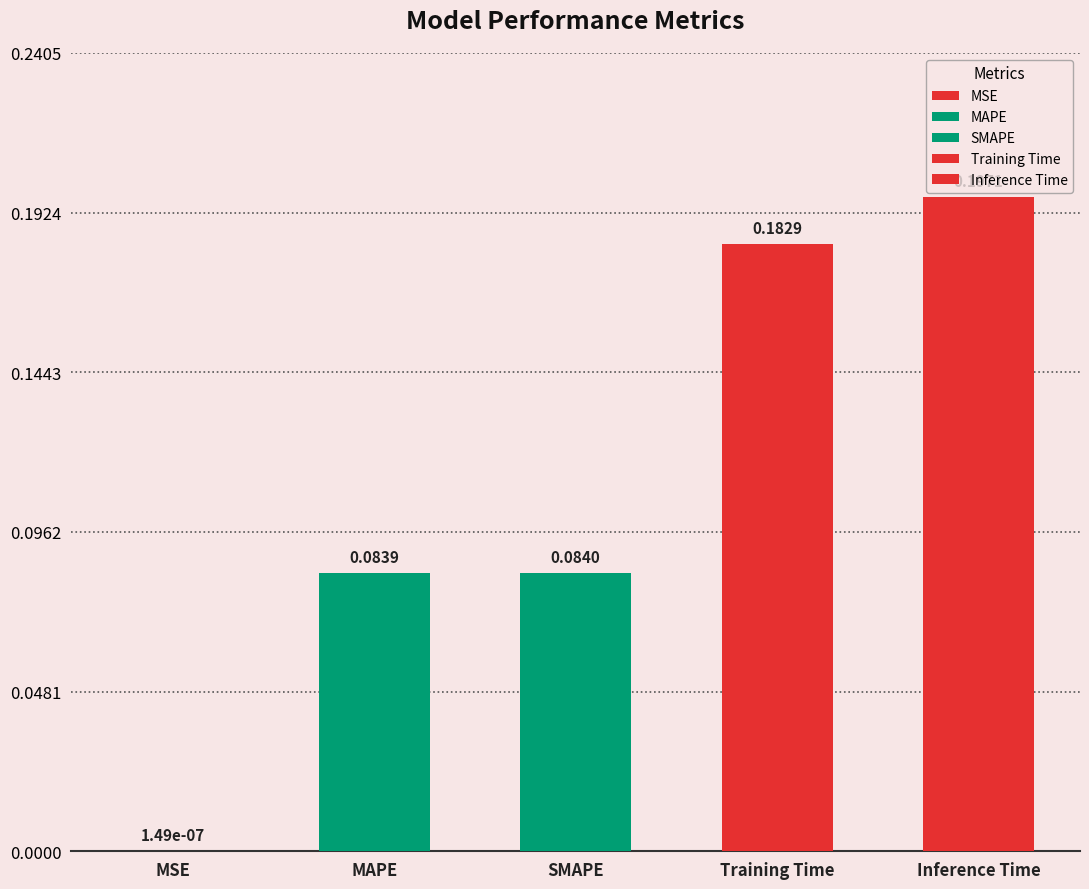

Which label corresponds to the smallest value in the chart?

MSE